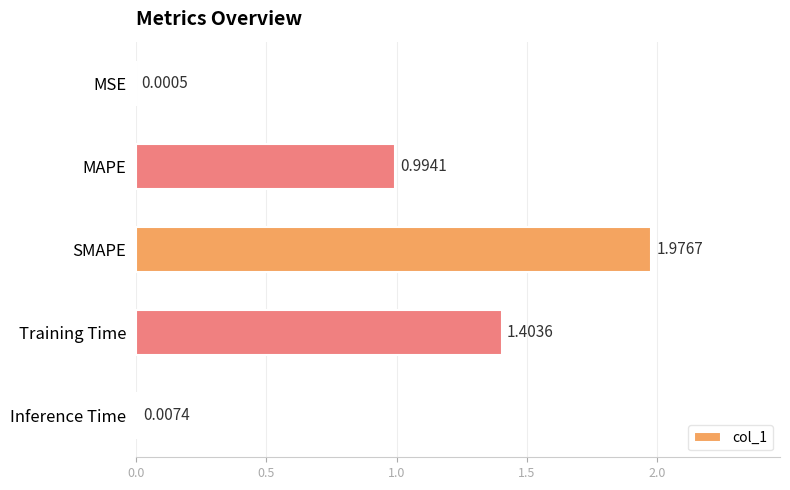

Which has a higher value, SMAPE or Inference Time?

SMAPE